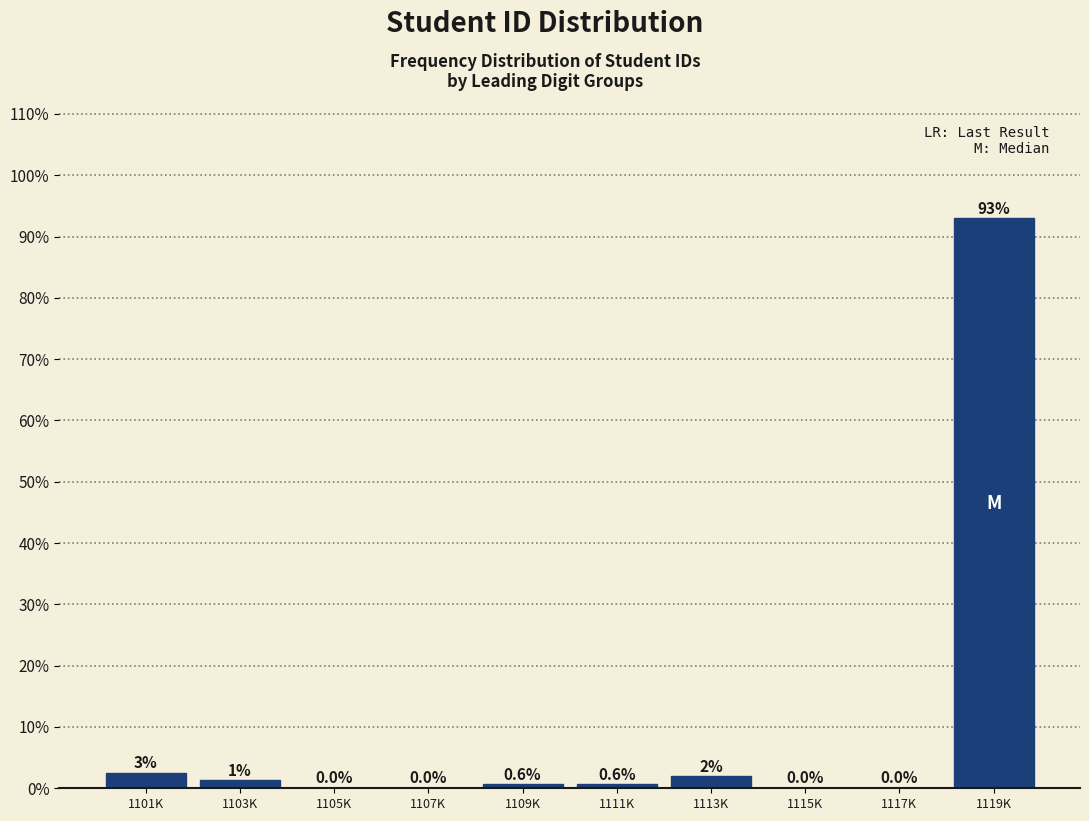

What is the maximum value shown in the chart?

92.9